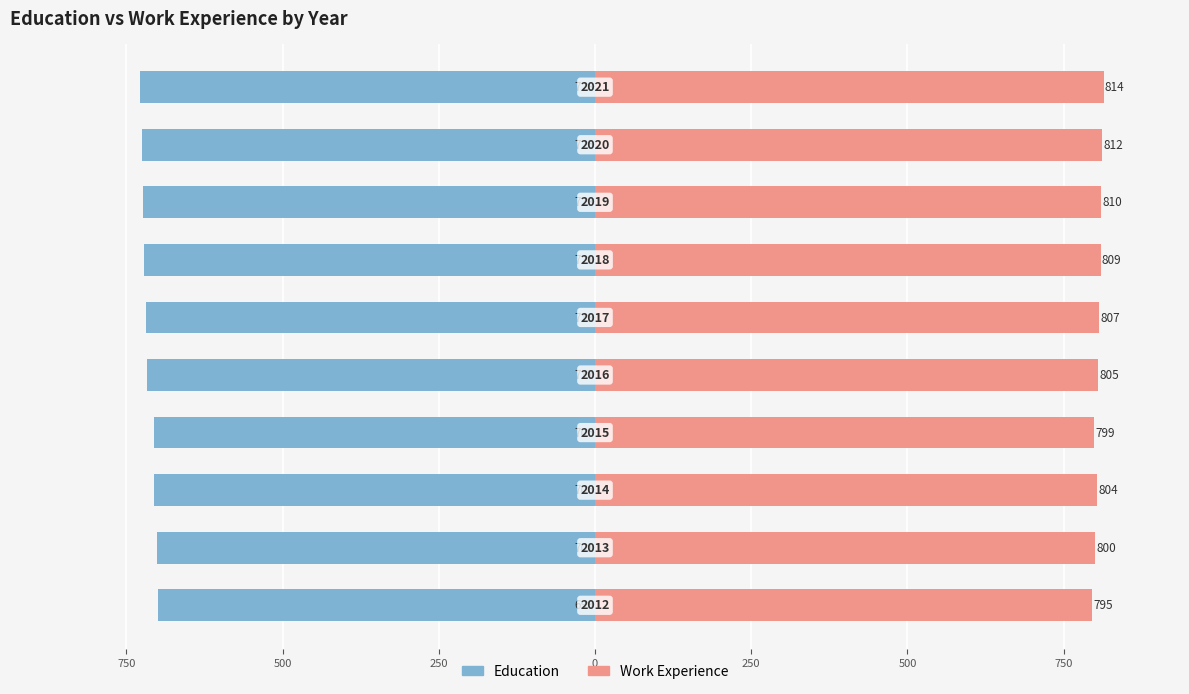

The value of Work_Experience at 750 is 408. True or false?

False